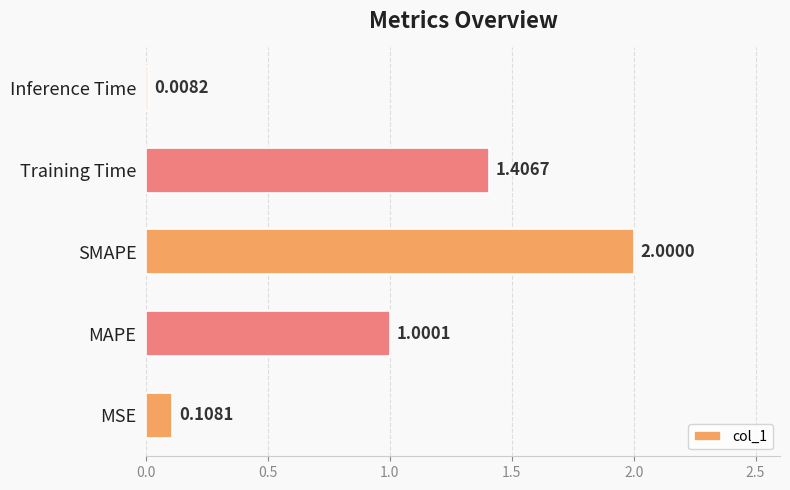

Where is the data nearest to the value 1?

MAPE